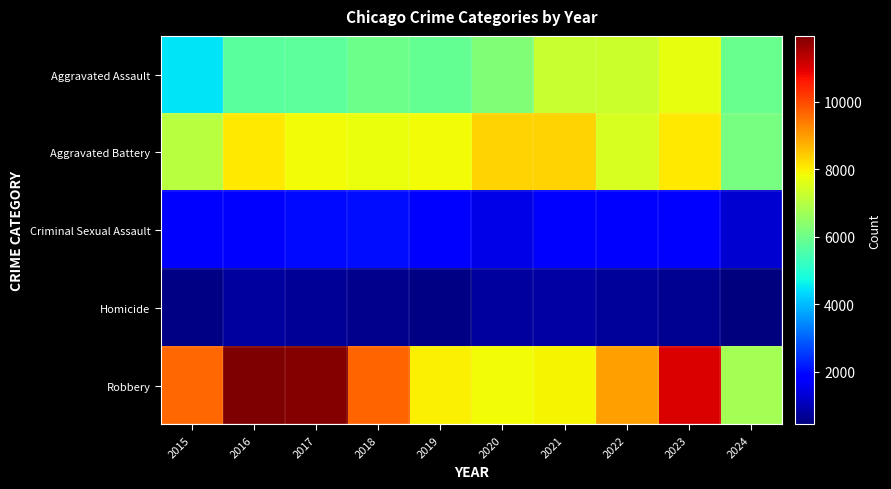

What is the smallest value displayed?

438